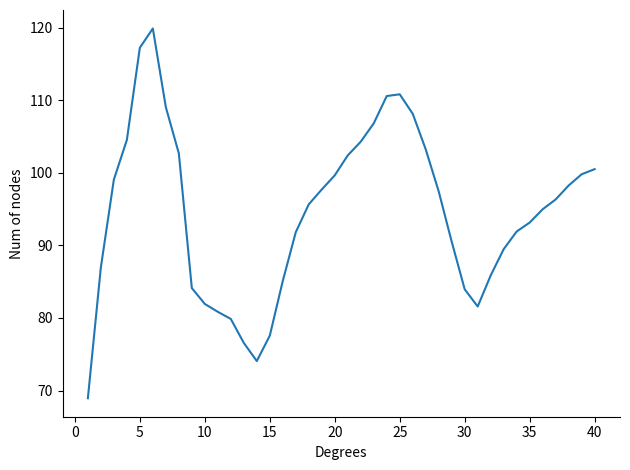

What is the difference between the maximum and minimum values?

50.9